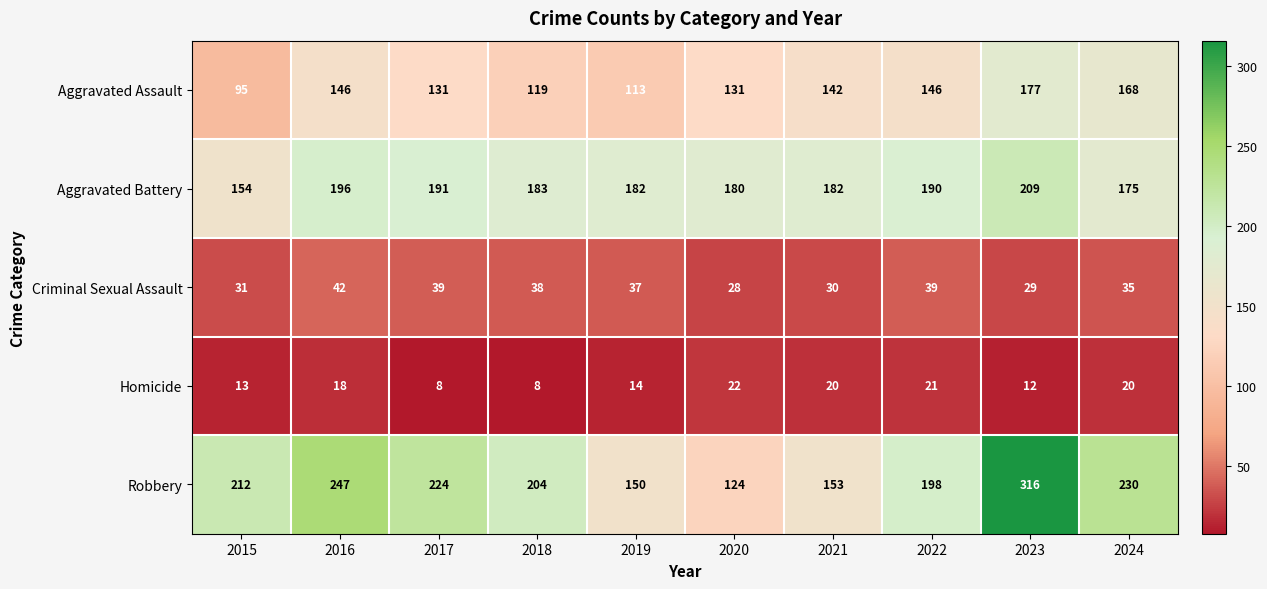

At how many categories does at least one series exceed 107?

10